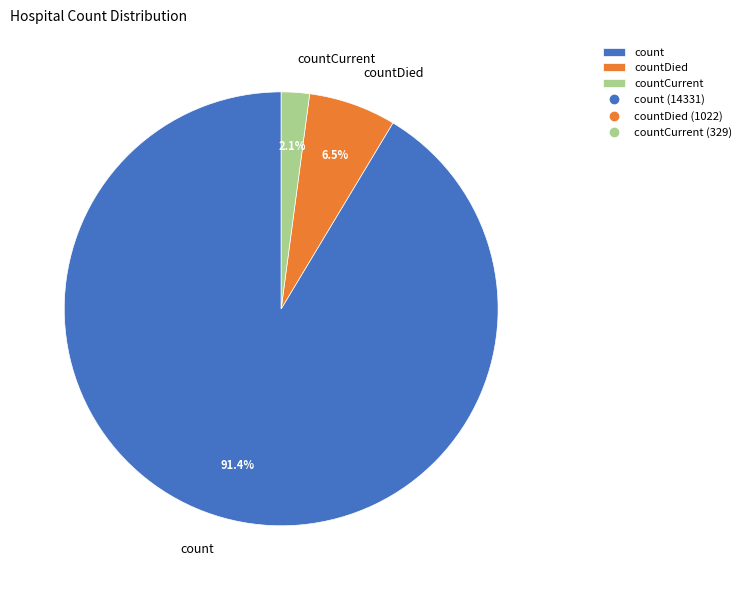

Count the number of slices in the pie.

3